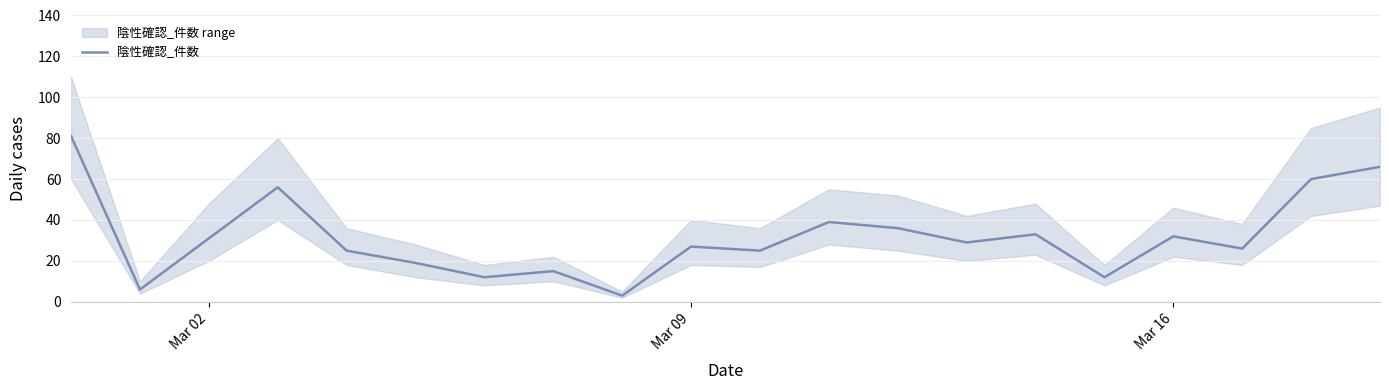

What is the lowest value of the 陰性確認_件数 series?

3